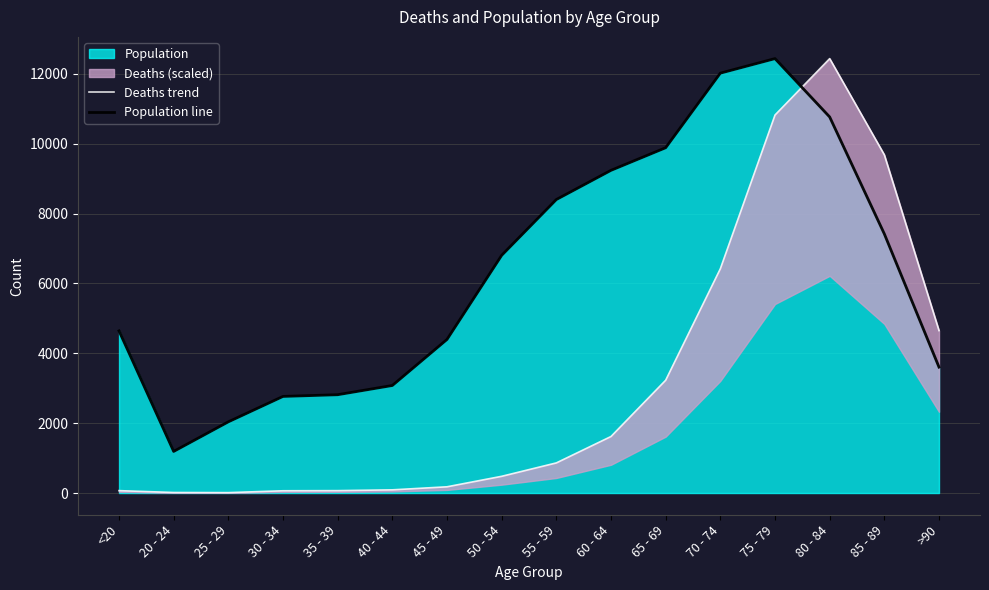

What is the difference between the second highest and minimum values in the Deaths trend series?

10808.0